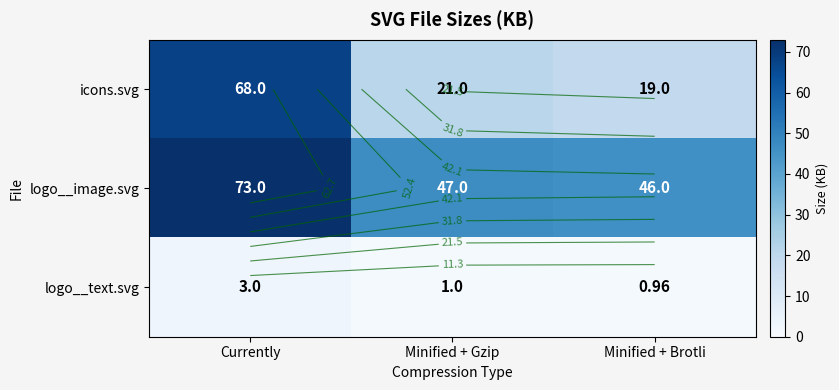

What is the spread (max minus min) of values at Currently?

70.0